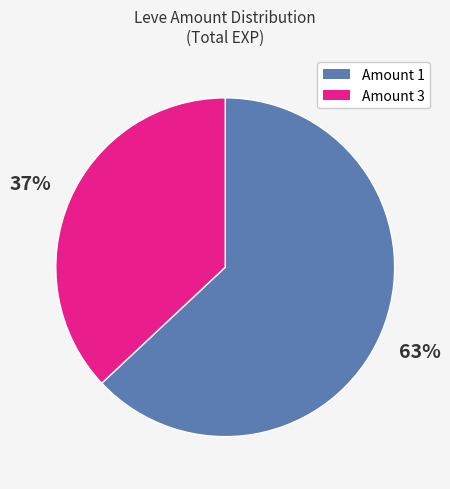

To the nearest percent, what is the average slice percentage?

50%